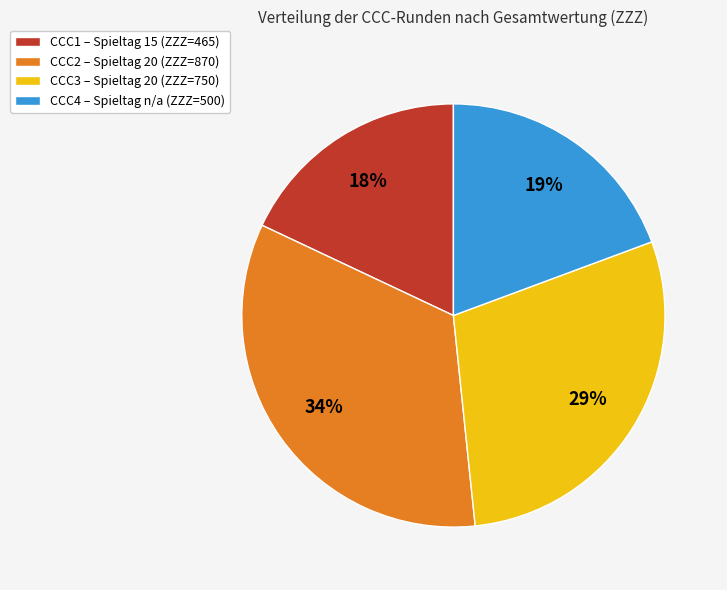

Rank the categories by value from highest to lowest.

CCC2, CCC3, CCC4, CCC1